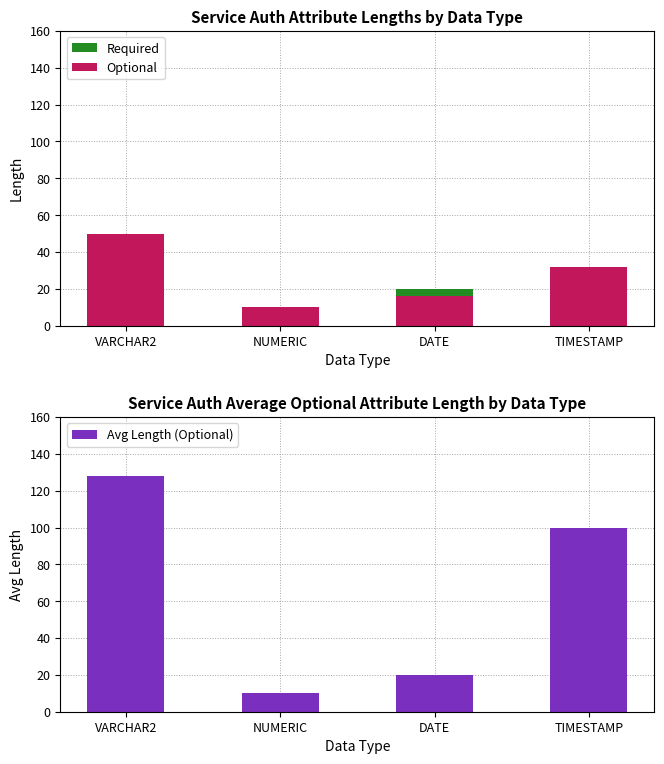

Which label corresponds to the smallest value in the chart?

VARCHAR2